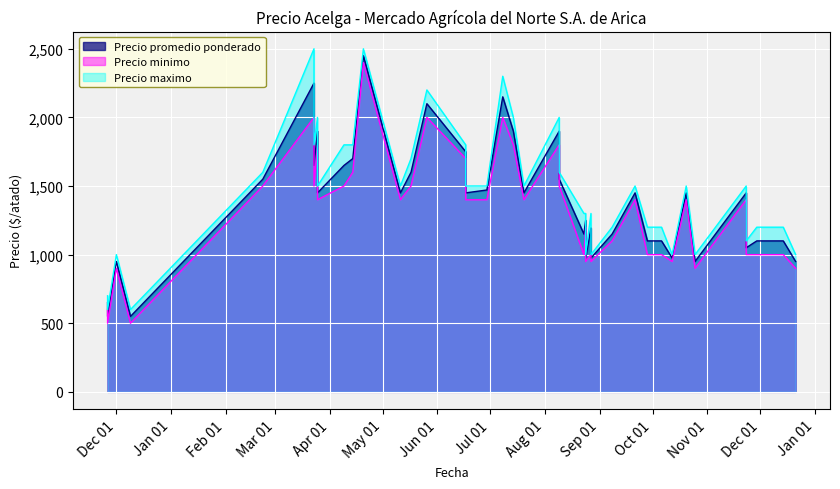

What are all the series names shown in the legend?

Precio promedio ponderado, Precio minimo, Precio maximo